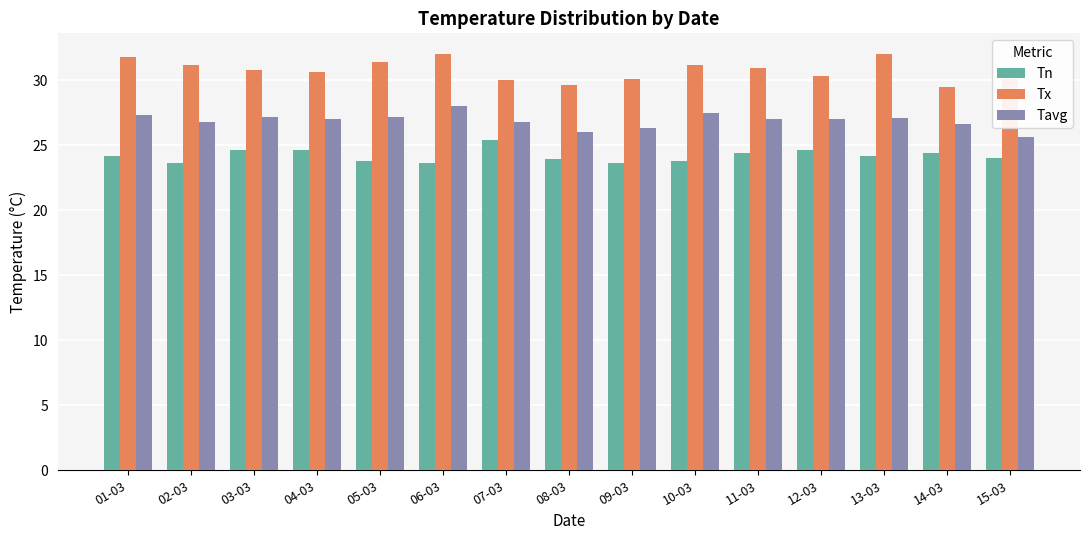

What is the difference between the maximum and minimum values in the Tx series?

2.5